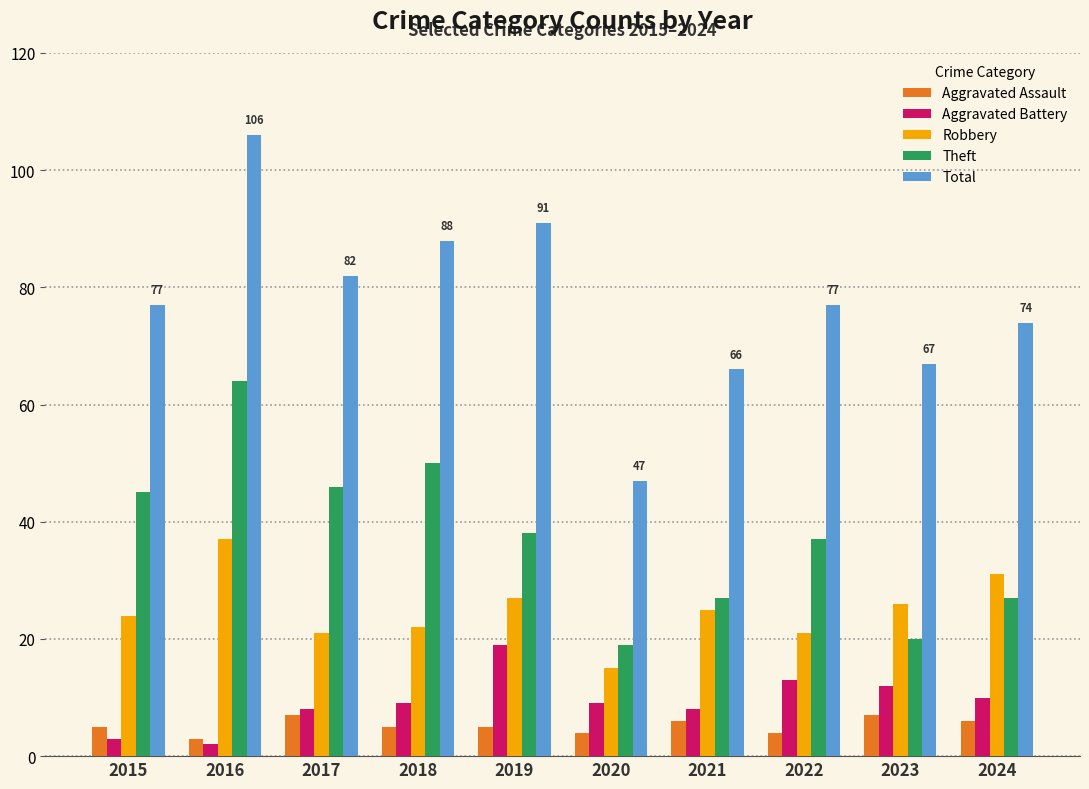

Reading left to right, what are all the values shown in this chart?

Aggravated Assault: 5	3	7	5	5	4	6	4	7	6
Aggravated Battery: 3	2	8	9	19	9	8	13	12	10
Robbery: 24	37	21	22	27	15	25	21	26	31
Theft: 45	64	46	50	38	19	27	37	20	27
Total: 77	106	82	88	91	47	66	77	67	74